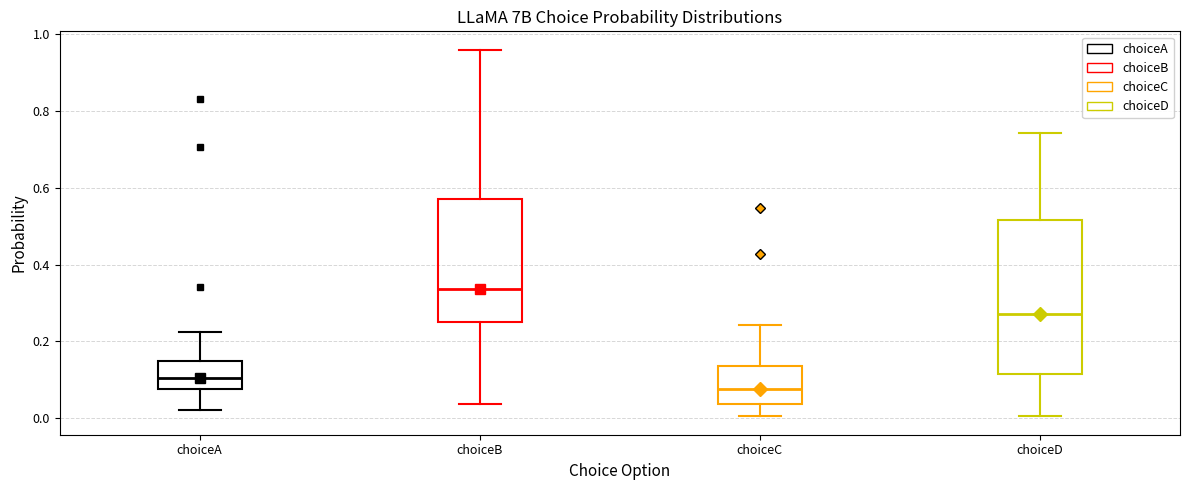

Reading left to right, read every box against the y-axis: the position of its median line, the range the box covers, and the ends of its whiskers. The values are not printed on the chart, so give them approximately, as read against the axis.

choiceA: median 0.10, box 0.08 to 0.14, whiskers 0.02 to 0.22
choiceB: median 0.34, box 0.24 to 0.58, whiskers 0.04 to 0.96
choiceC: median 0.08, box 0.04 to 0.14, whiskers 0.00 to 0.24
choiceD: median 0.28, box 0.12 to 0.52, whiskers 0.00 to 0.74